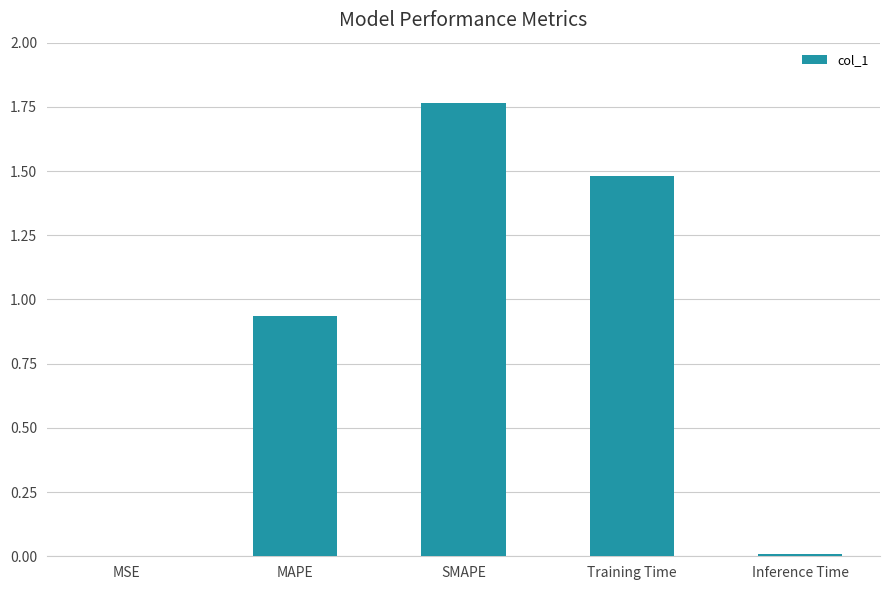

What is the sum of the values at SMAPE and Training Time?

3.2